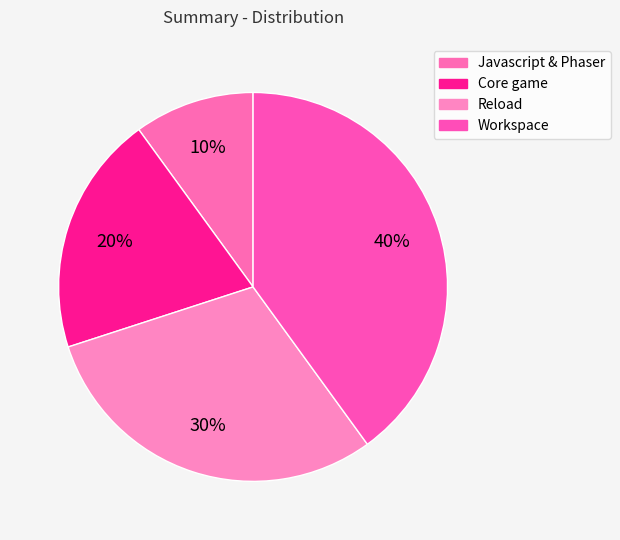

What is the largest slice in the pie chart?

Workspace